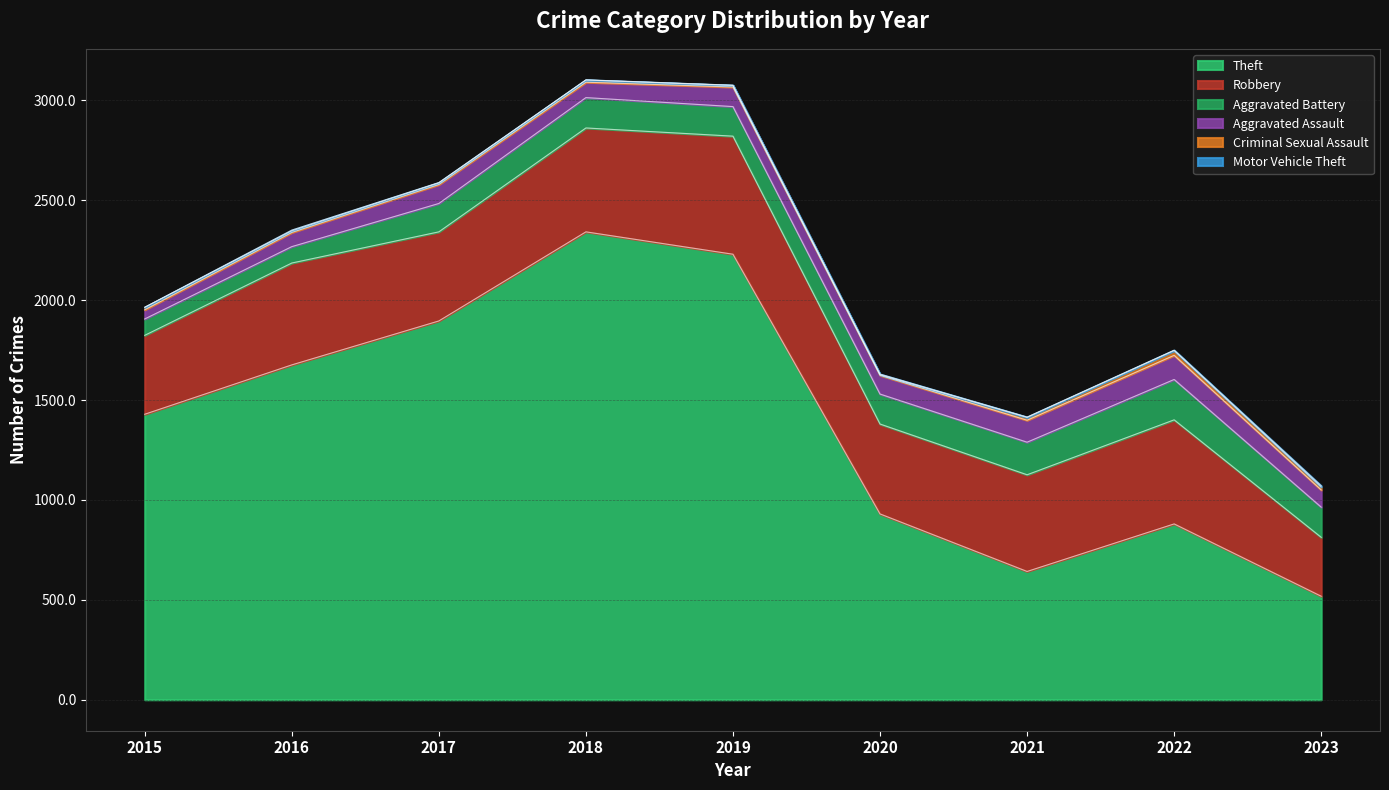

Which series has the widest spread of values?

Theft